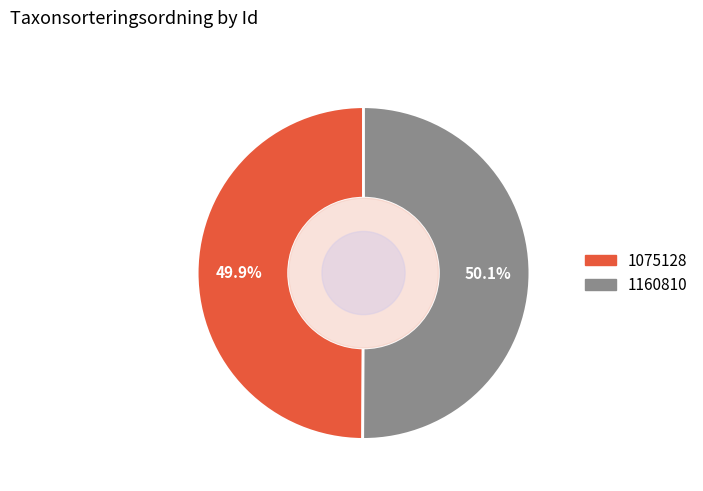

Is there any slice that represents more than half of the pie?

Yes